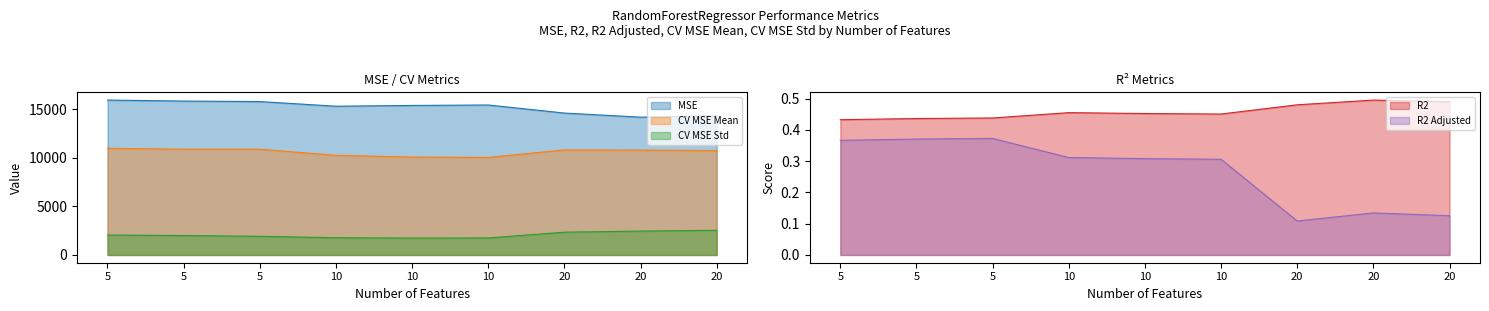

What is the difference between the maximum and second lowest values in the CV MSE Std series?

792.1